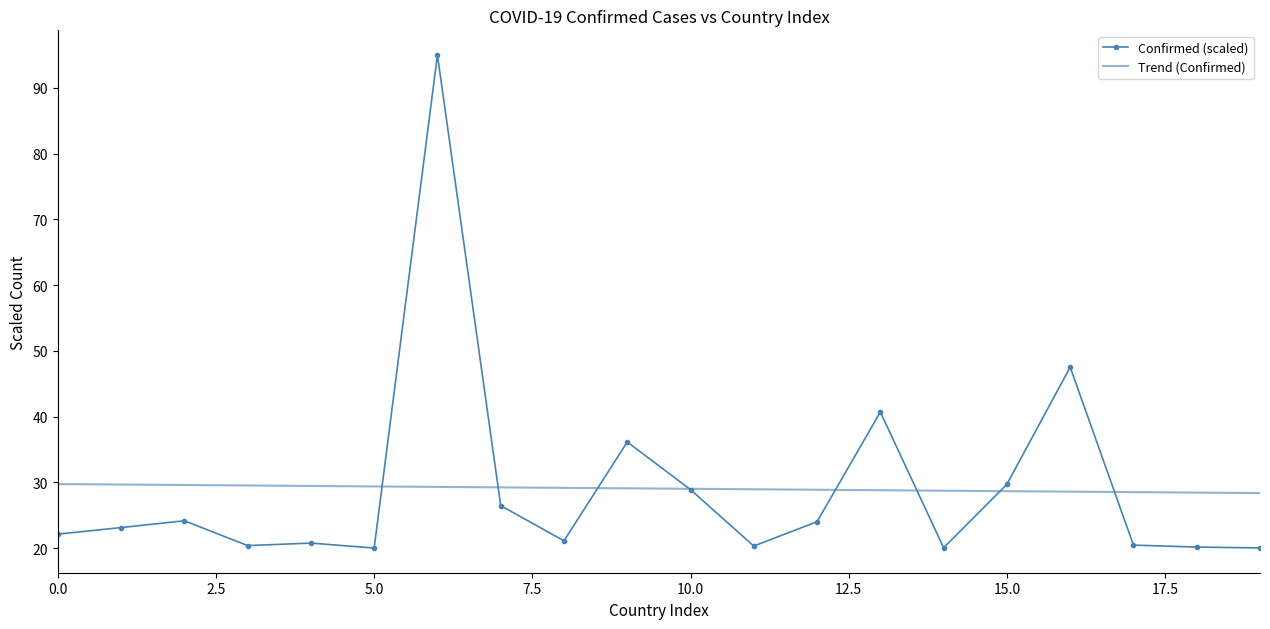

List the series in order of their peak value, lowest first.

Trend (Confirmed), Confirmed (scaled)